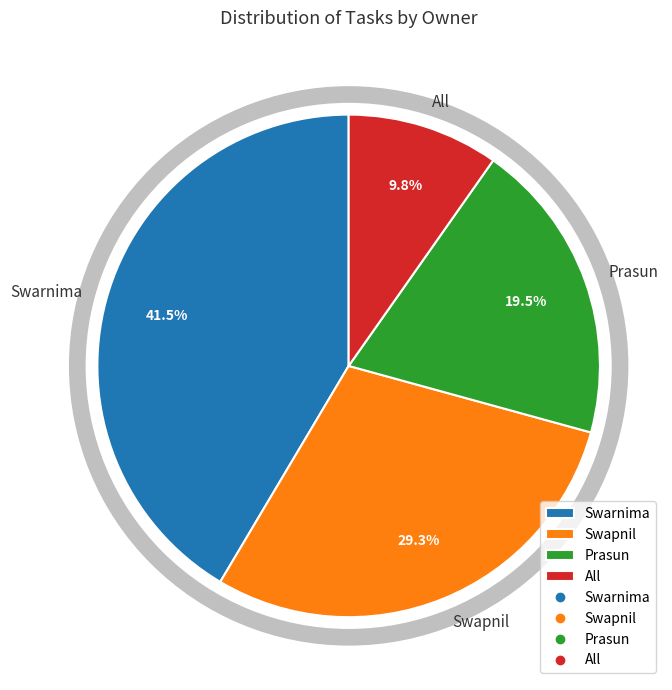

Is there any slice that represents more than half of the pie?

No